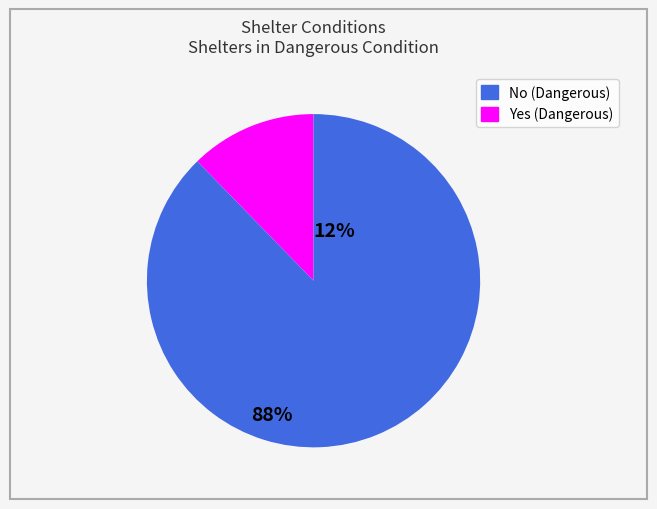

Is there any slice that represents more than half of the pie?

Yes